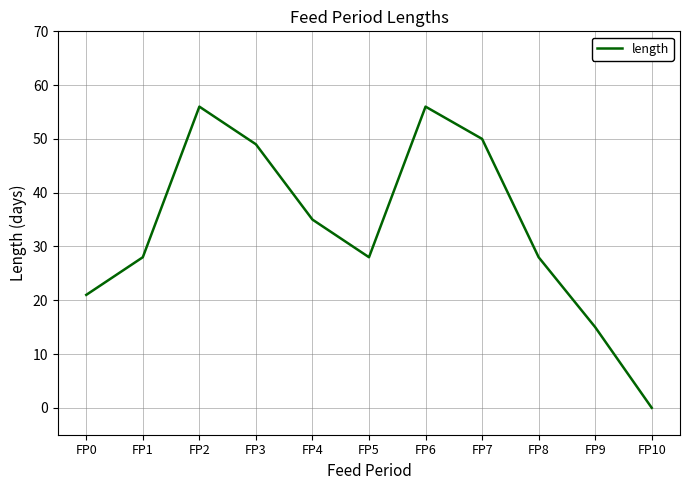

What is the sum of the values at FP9 and FP5?

43